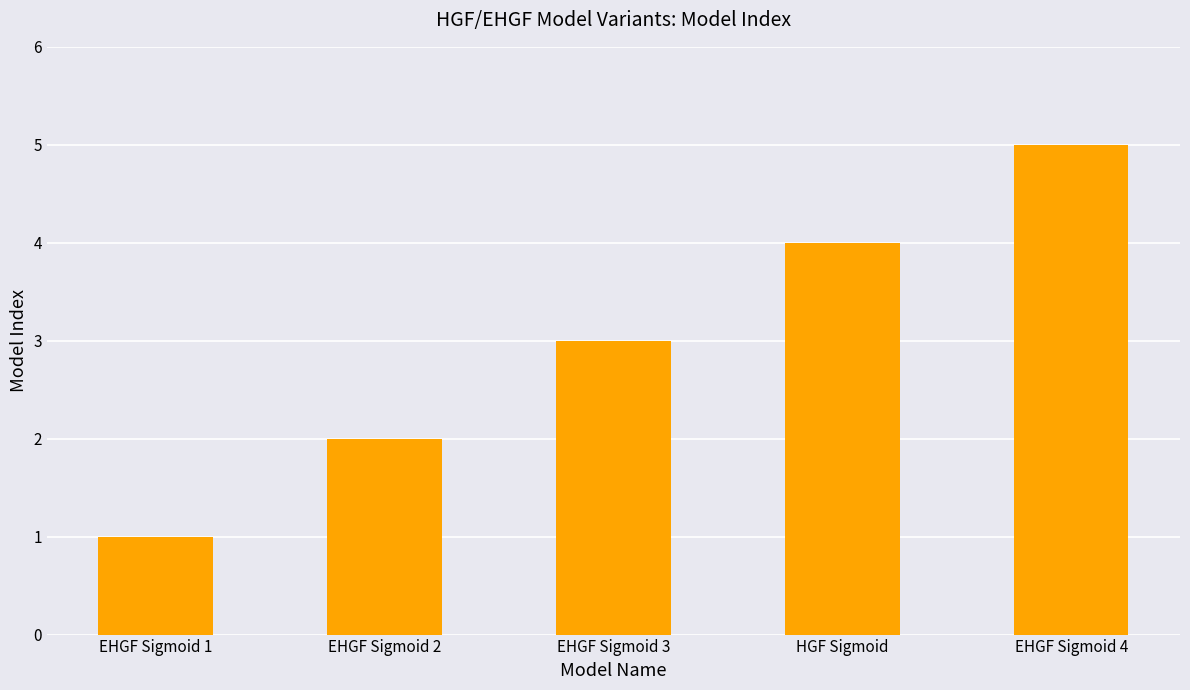

Rank the categories by value from lowest to highest.

EHGF Sigmoid 1, EHGF Sigmoid 2, EHGF Sigmoid 3, HGF Sigmoid, EHGF Sigmoid 4